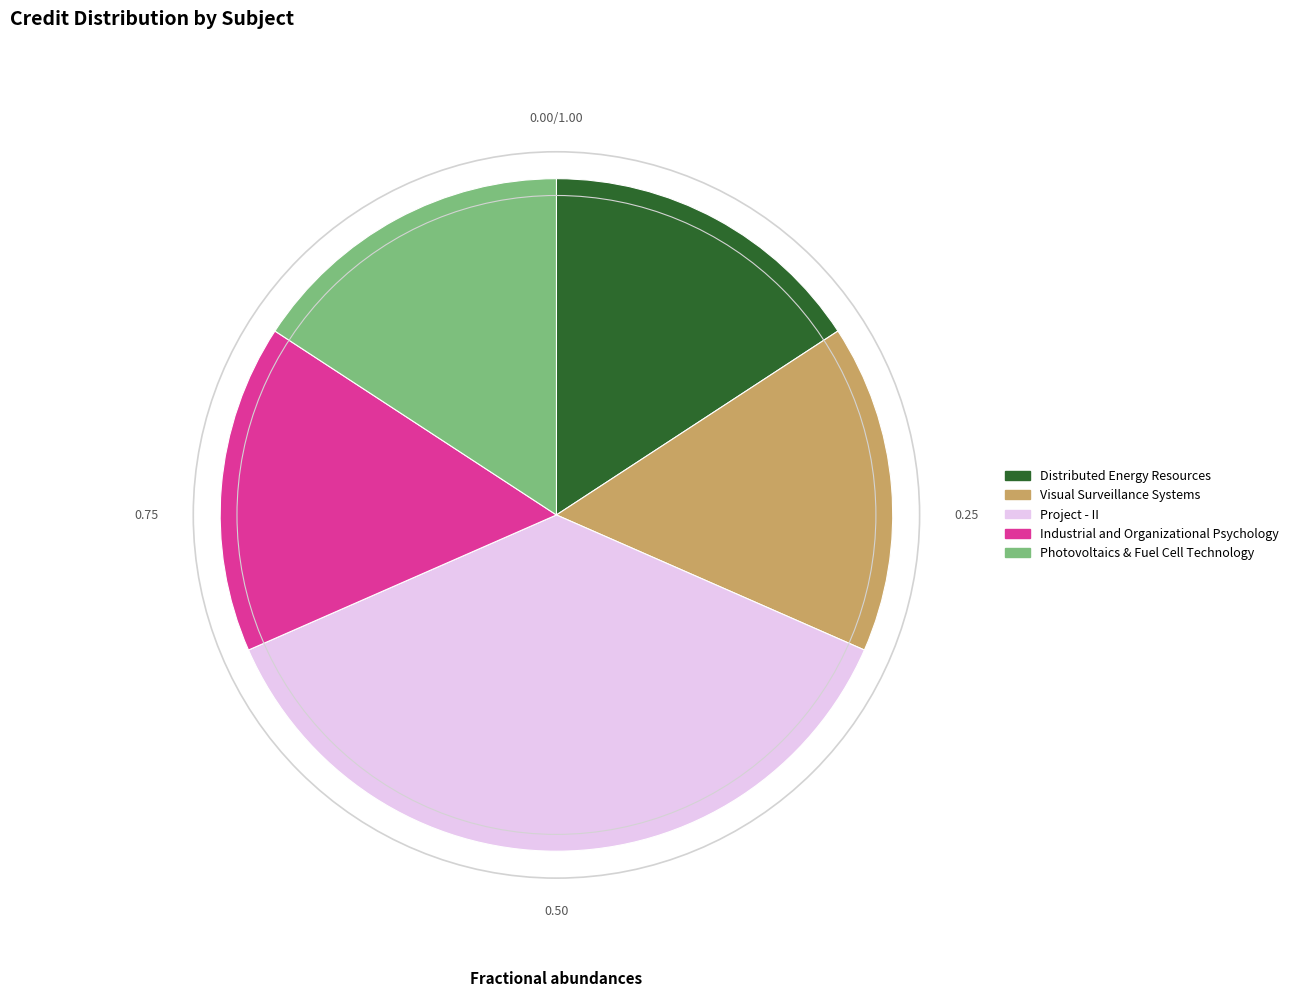

Which slice is the largest?

Project - II